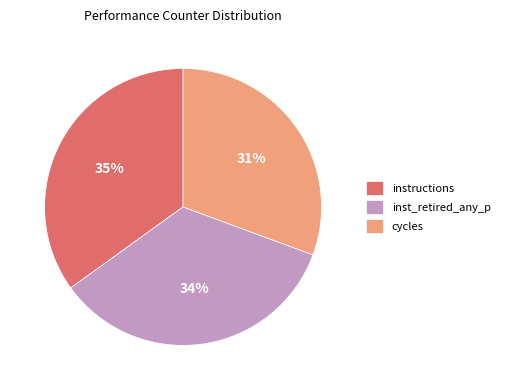

Is it true that inst_retired_any_p is 22% of the pie?

False